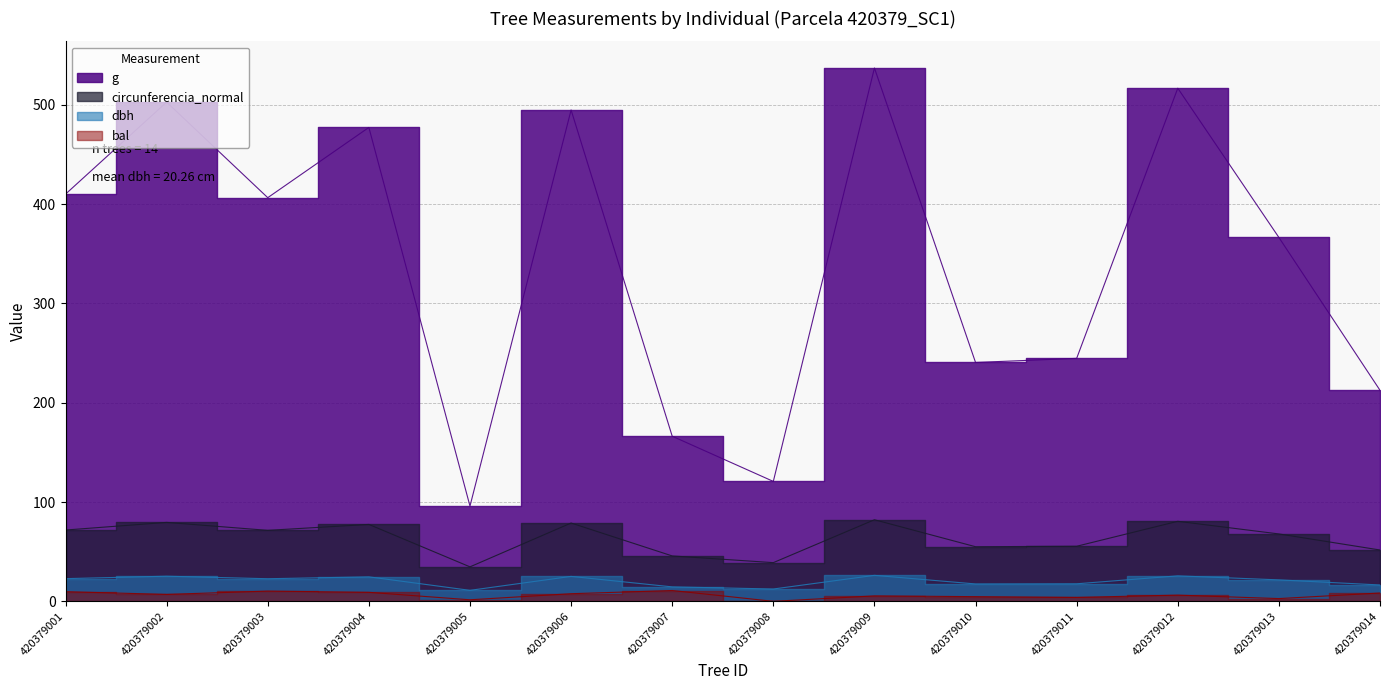

What is the lowest value of the dbh series?

11.1